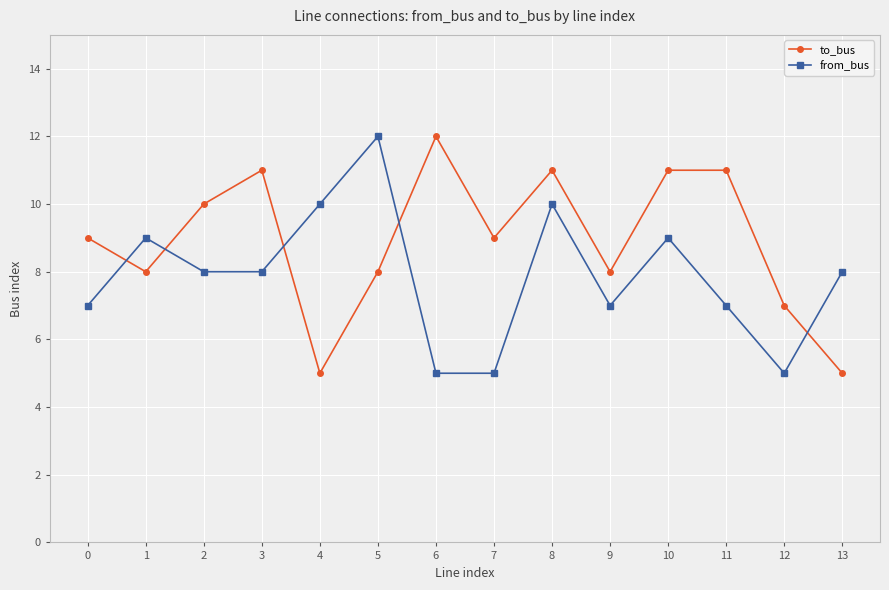

Rank the series at 12 from lowest to highest value.

from_bus, to_bus